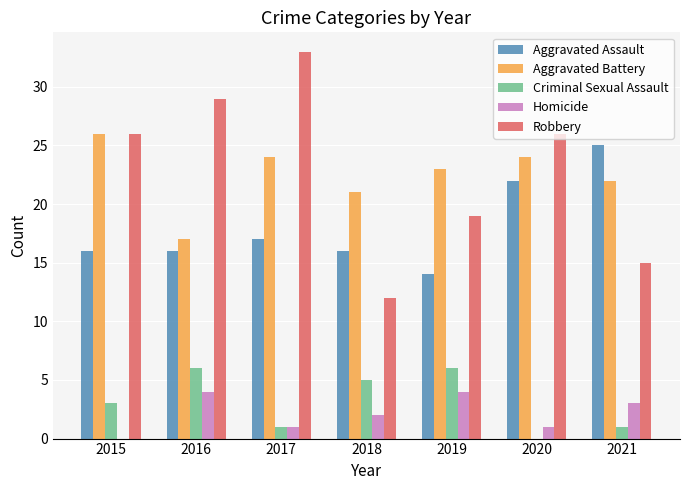

Which series has the widest spread of values?

Robbery